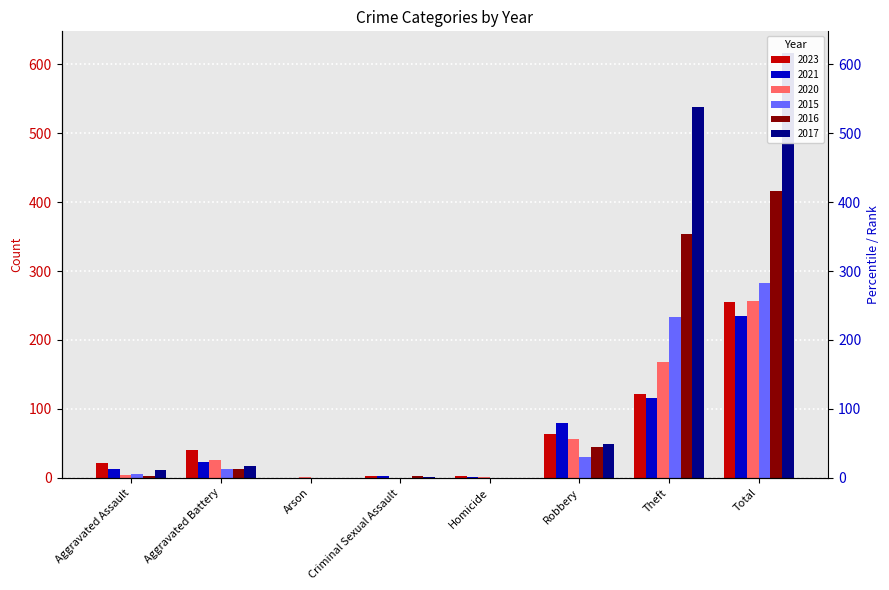

Rank the series by their maximum value, from lowest to highest.

2021, 2023, 2020, 2015, 2016, 2017